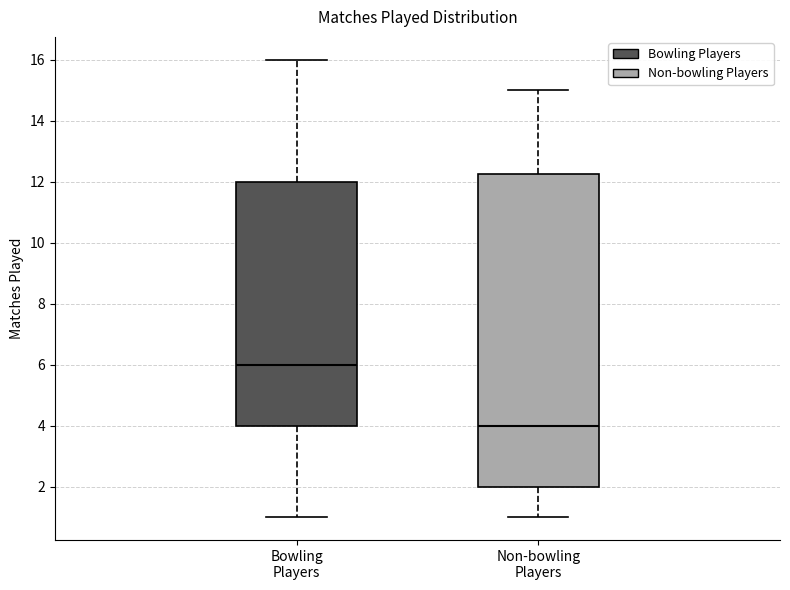

Reading left to right, transcribe this box plot: for each box, give where its median line is, the range the box spans, and where its two whiskers end, as read against the y-axis. The values are not printed on the chart, so give them approximately, as read against the axis.

Bowling Players: median 6.0, box 4.0 to 12.0, whiskers 1.0 to 16.0
Non-bowling Players: median 4.0, box 2.0 to 12.2, whiskers 1.0 to 15.0